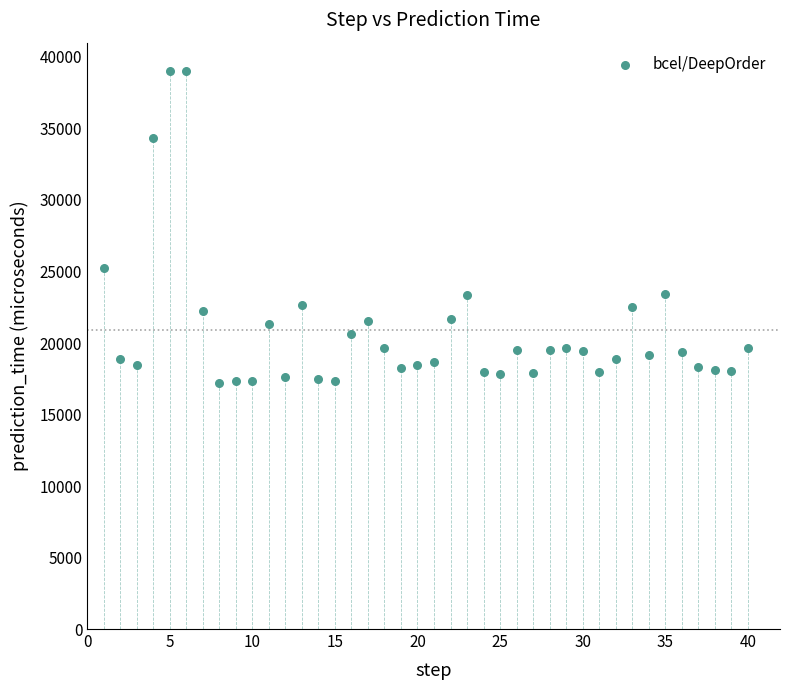

What is the range of Y values (max minus min)?

21859